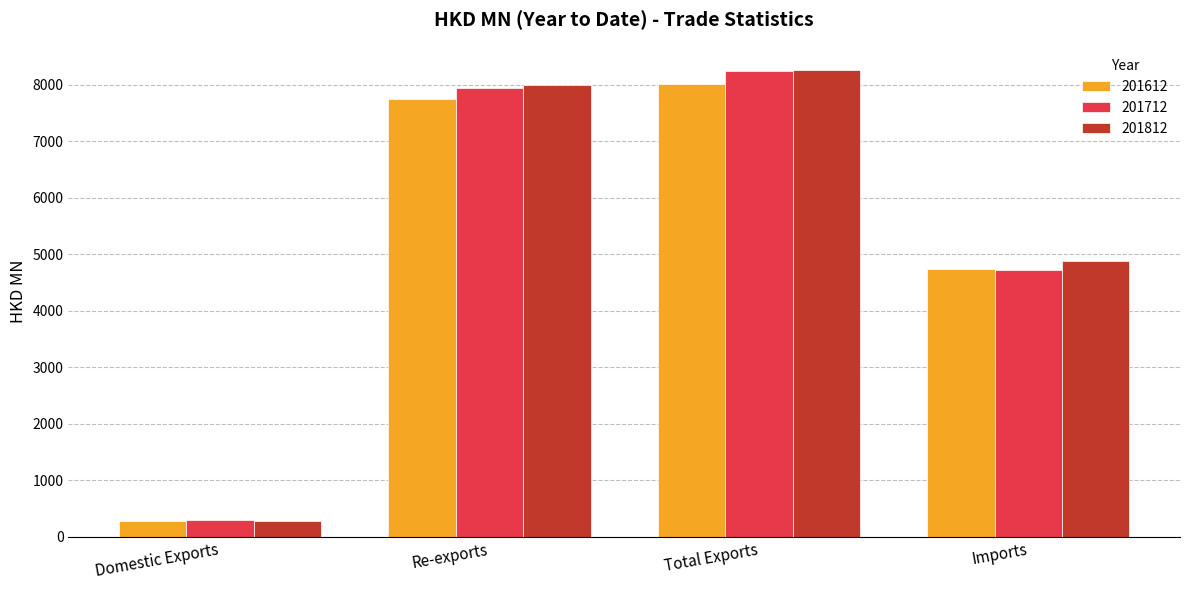

How many groups of bars are there?

4